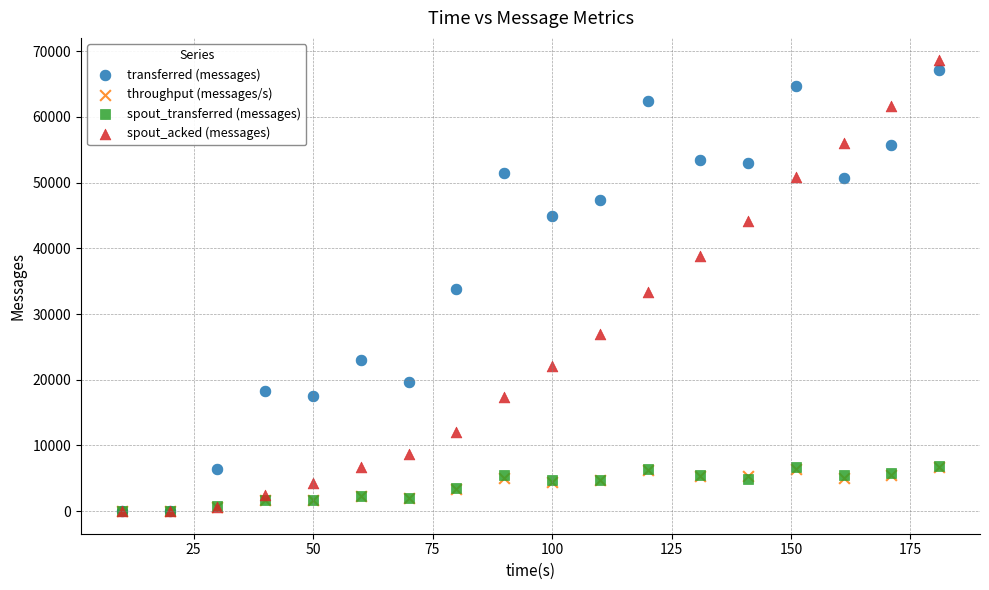

Which series reaches the maximum Y coordinate?

spout_acked (messages)